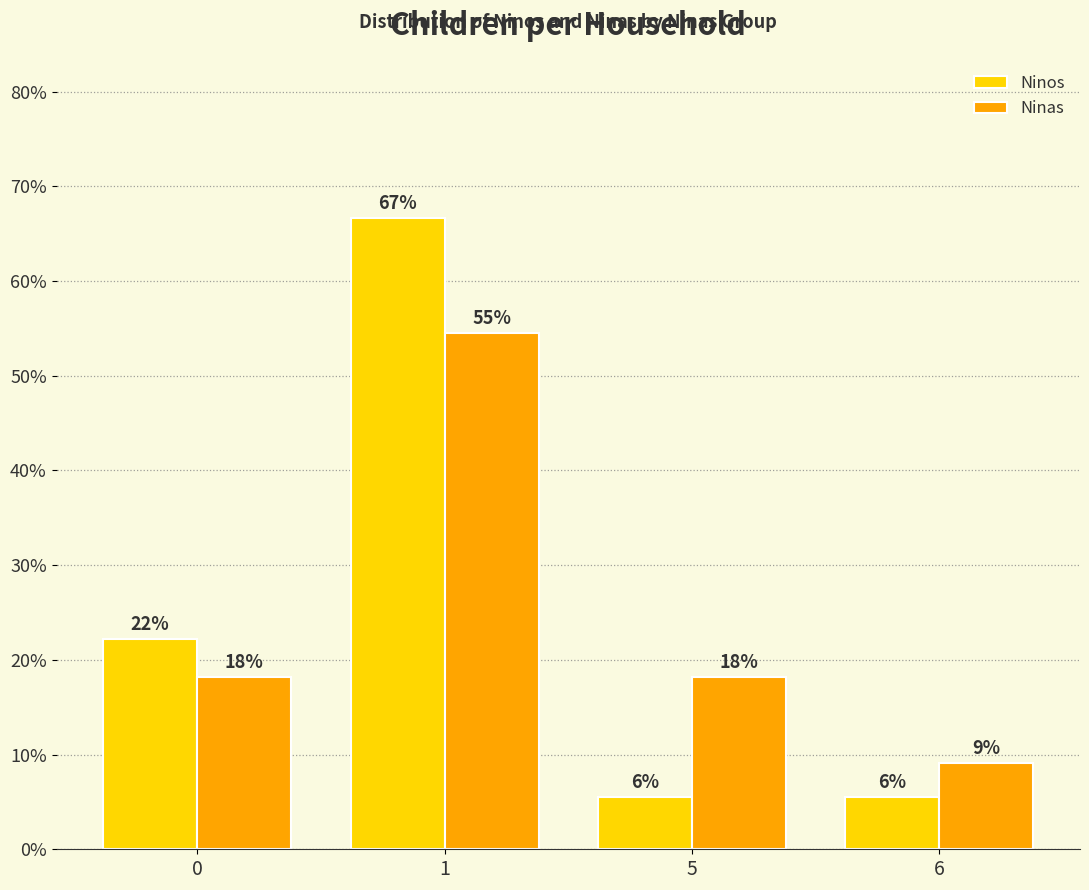

How many groups of bars are there?

4